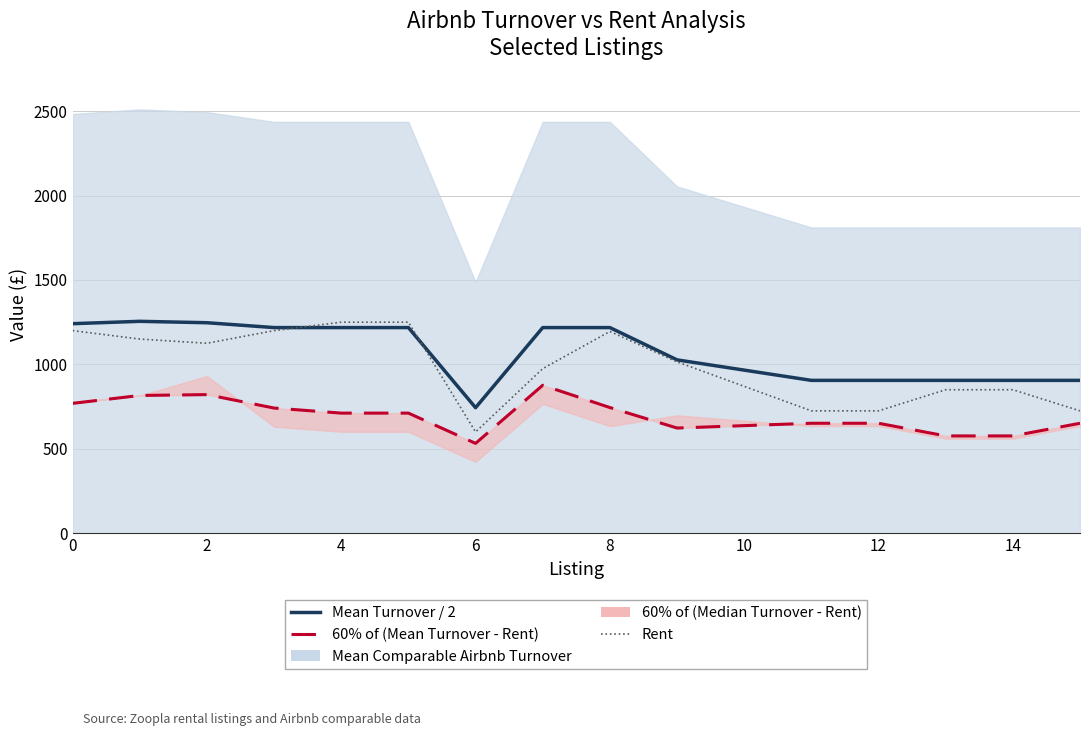

How many lines are shown in the chart?

3